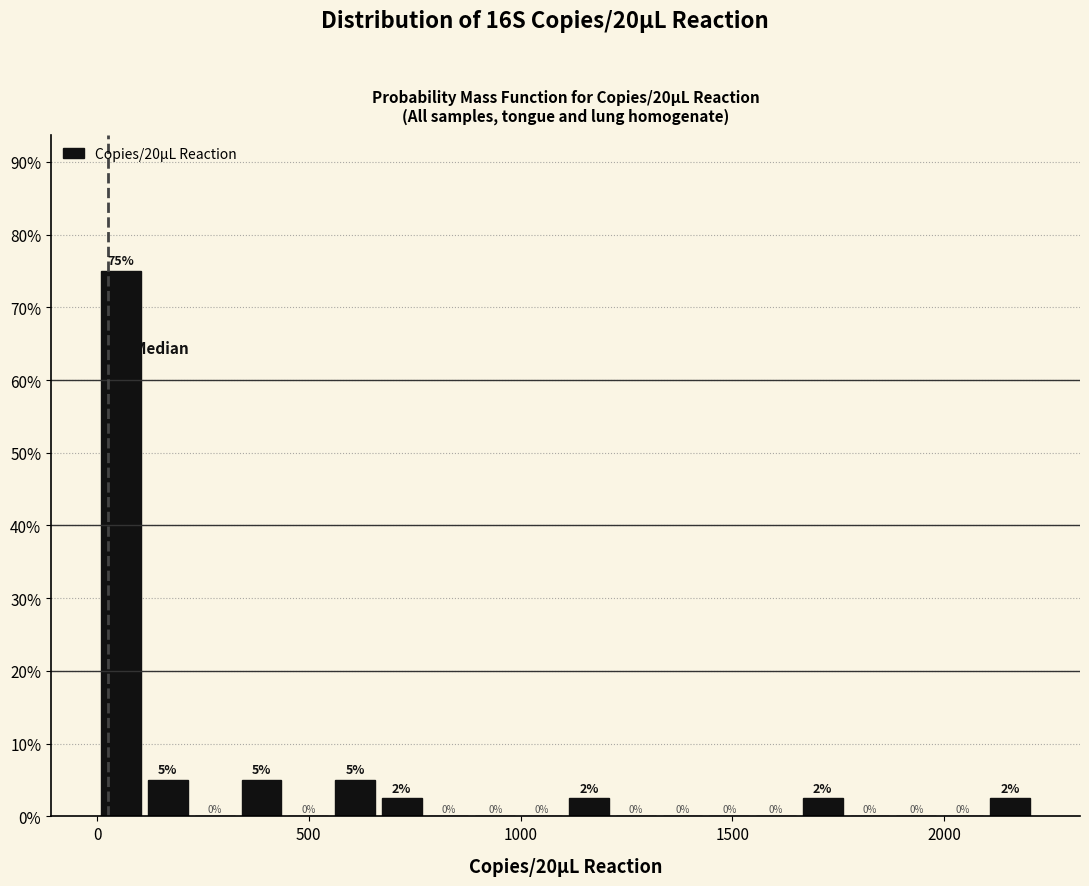

Read against the x-axis, roughly where is the centre of the tallest bar?

50